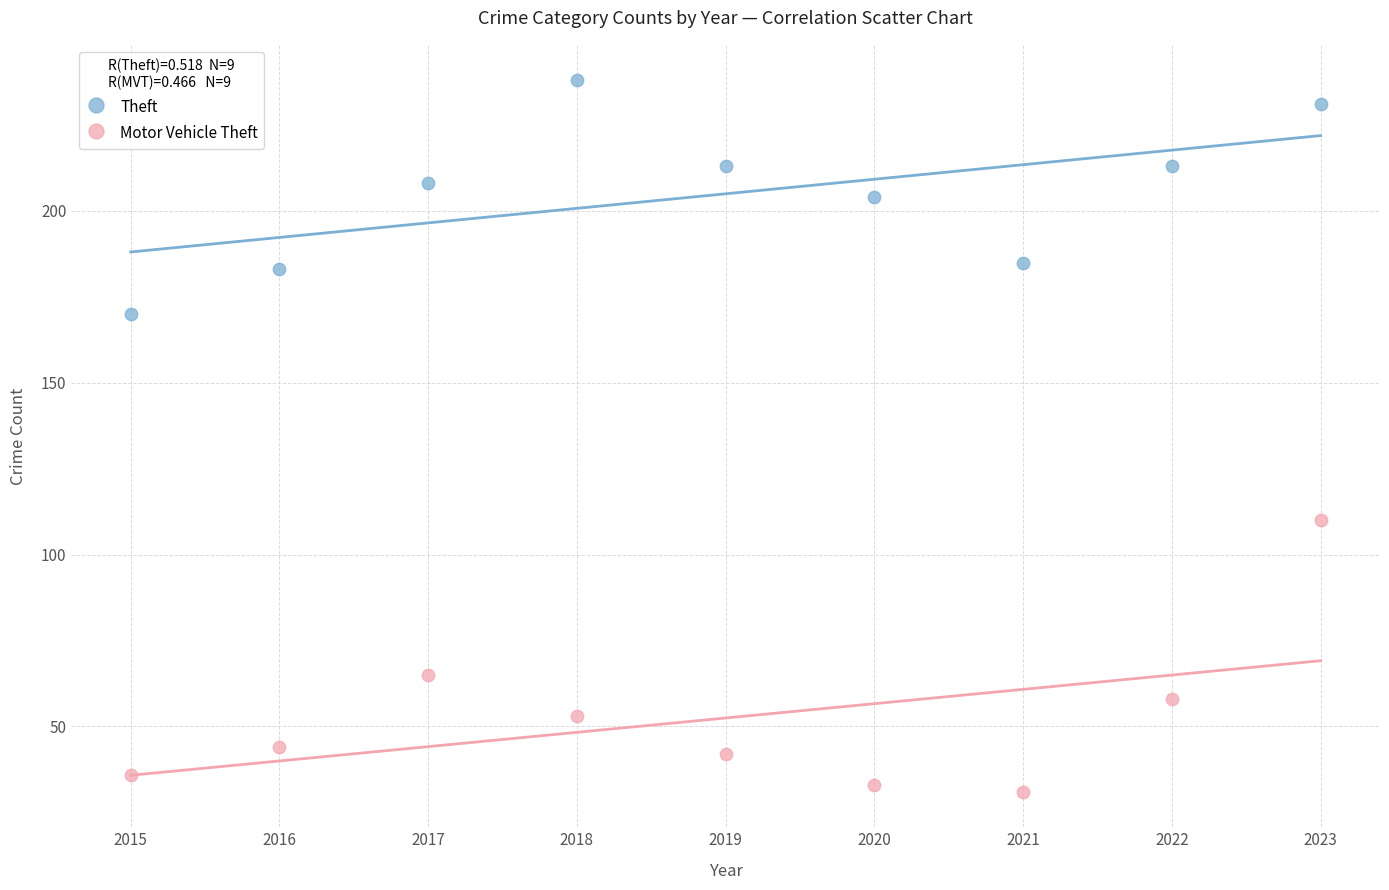

In the Motor Vehicle Theft series, what Y value is closest to 70?

65